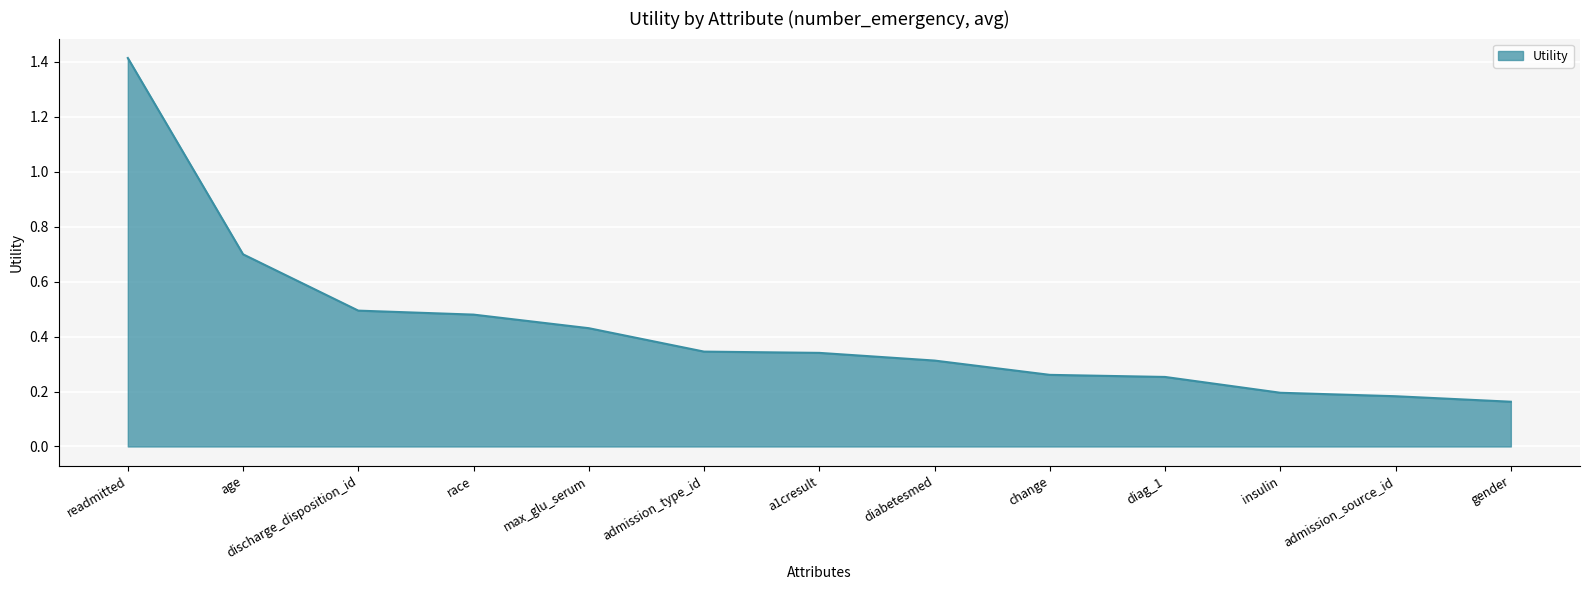

Which category has the lowest value across all series?

gender